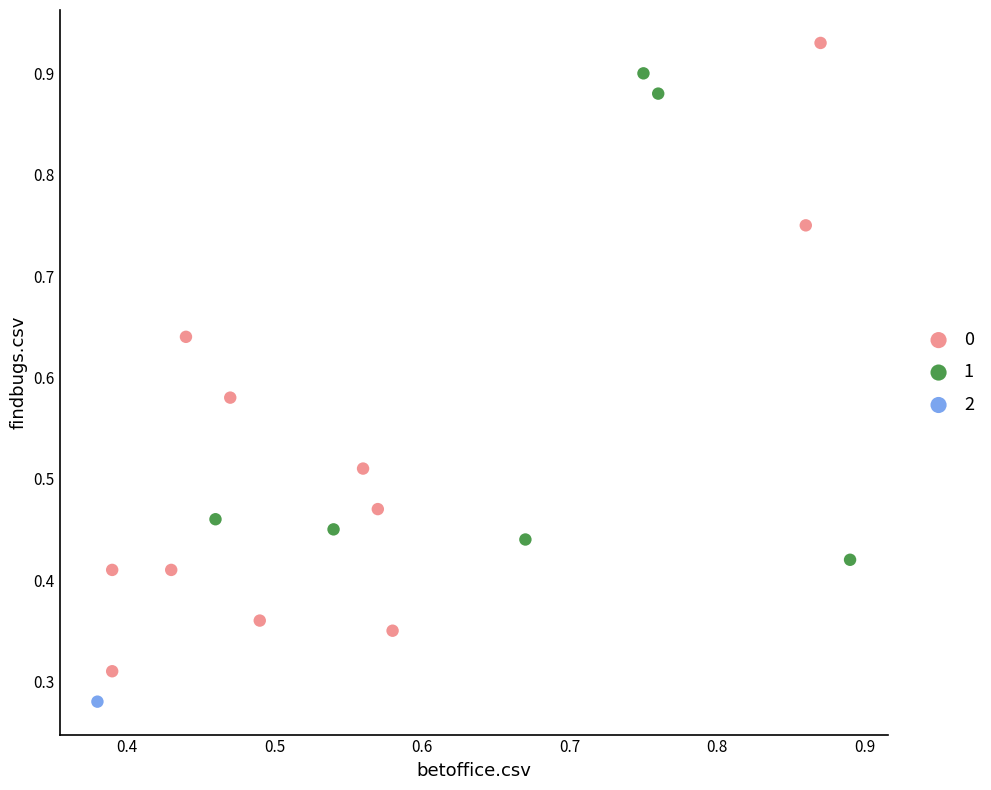

What are all the series names shown in the legend?

0, 1, 2